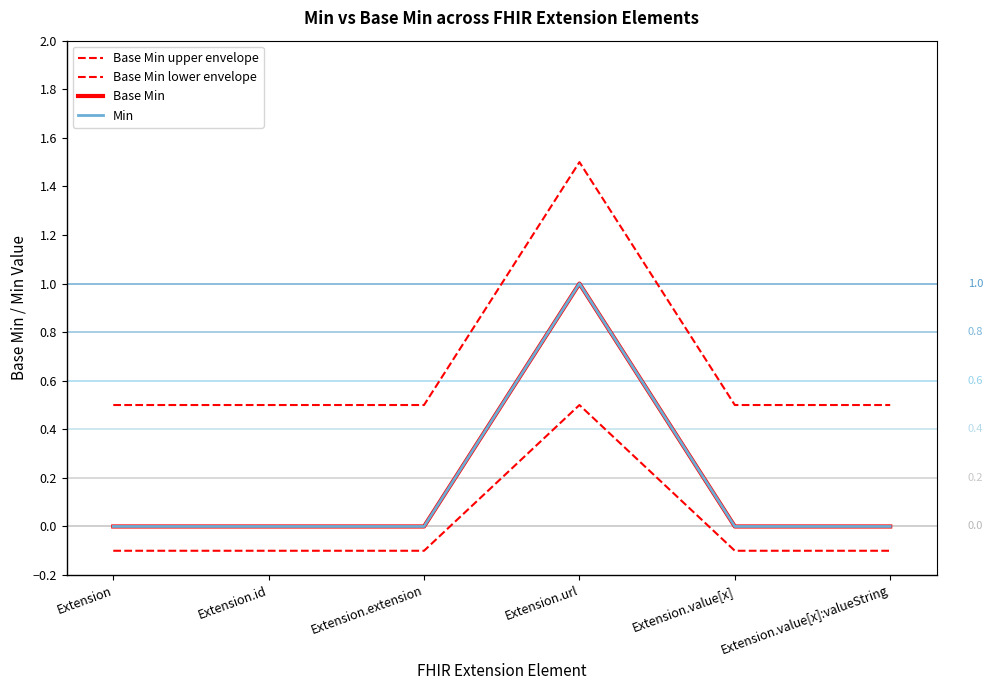

How many lines are shown in the chart?

4